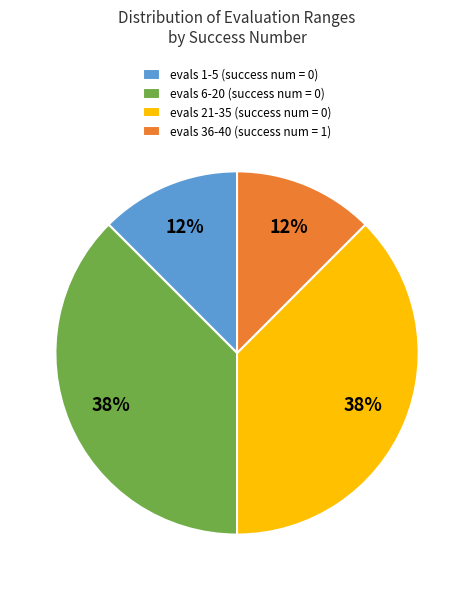

Do evals 1-5 (success num = 0) and evals 36-40 (success num = 1) together represent more than half of the pie?

No